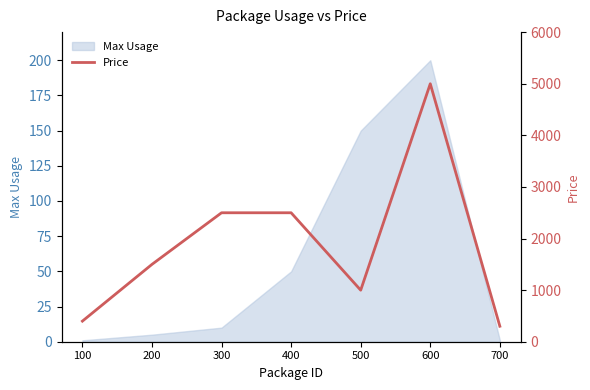

True or false: there are more than 0 points higher than both neighbors.

True